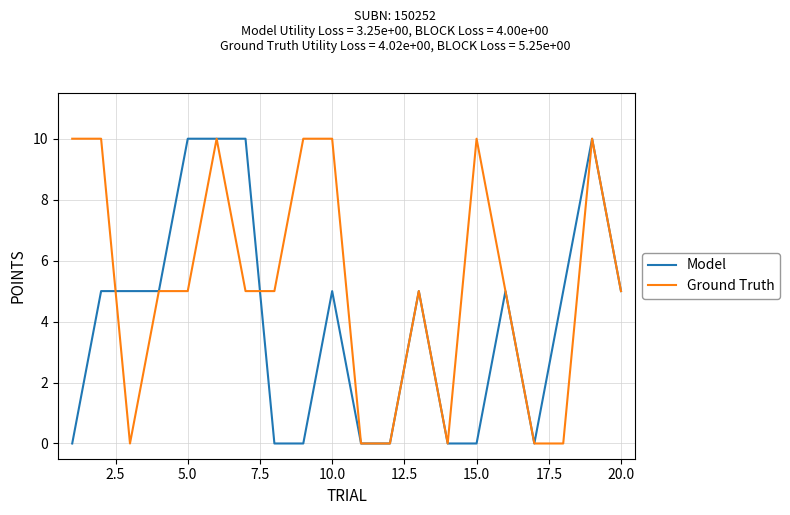

Which series has the largest total across all categories?

Ground Truth